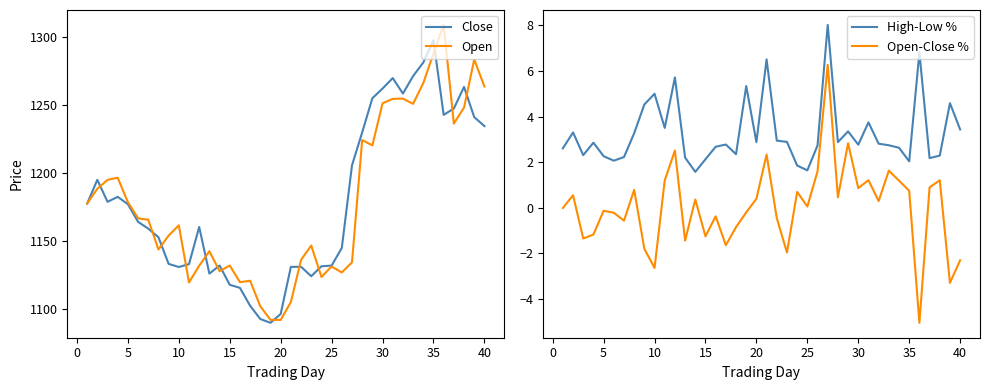

True or false: High-Low % and Open-Close % intersect in this chart.

False